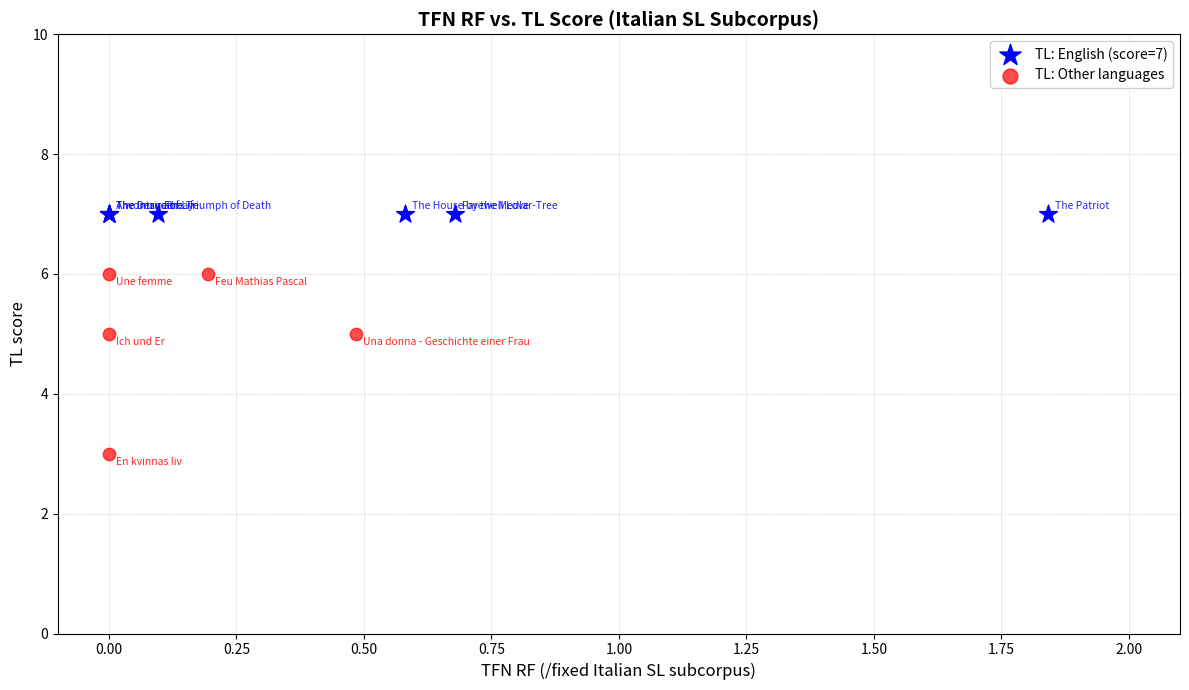

Which series reaches the minimum Y coordinate?

TL: Other languages